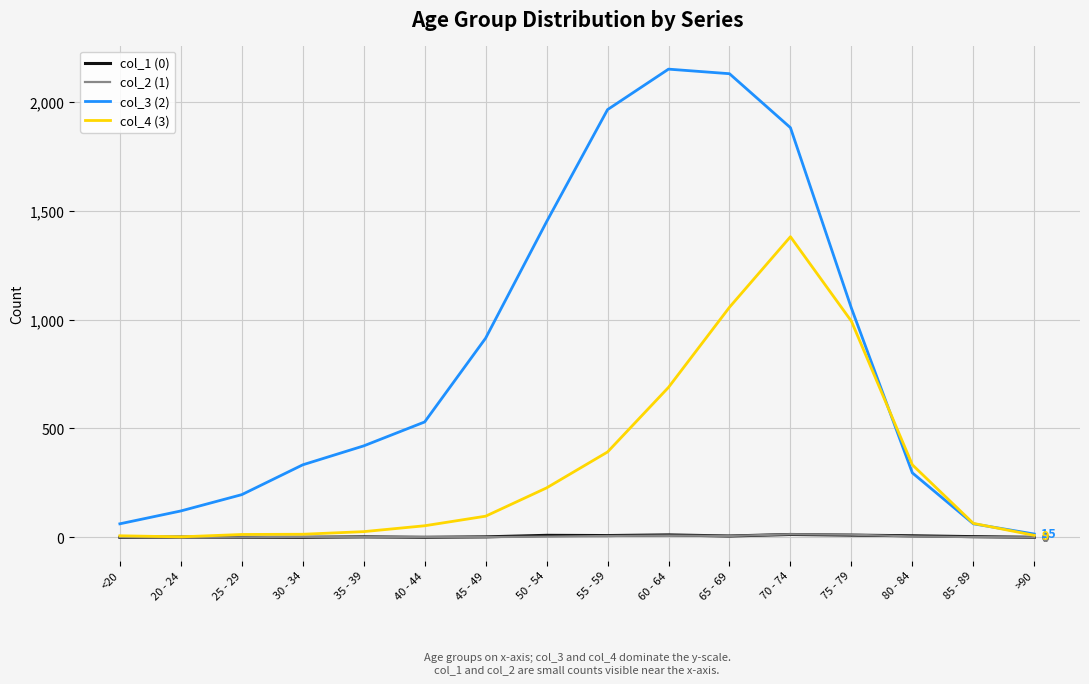

How many values in the col_4 (3) series are below 97?

8